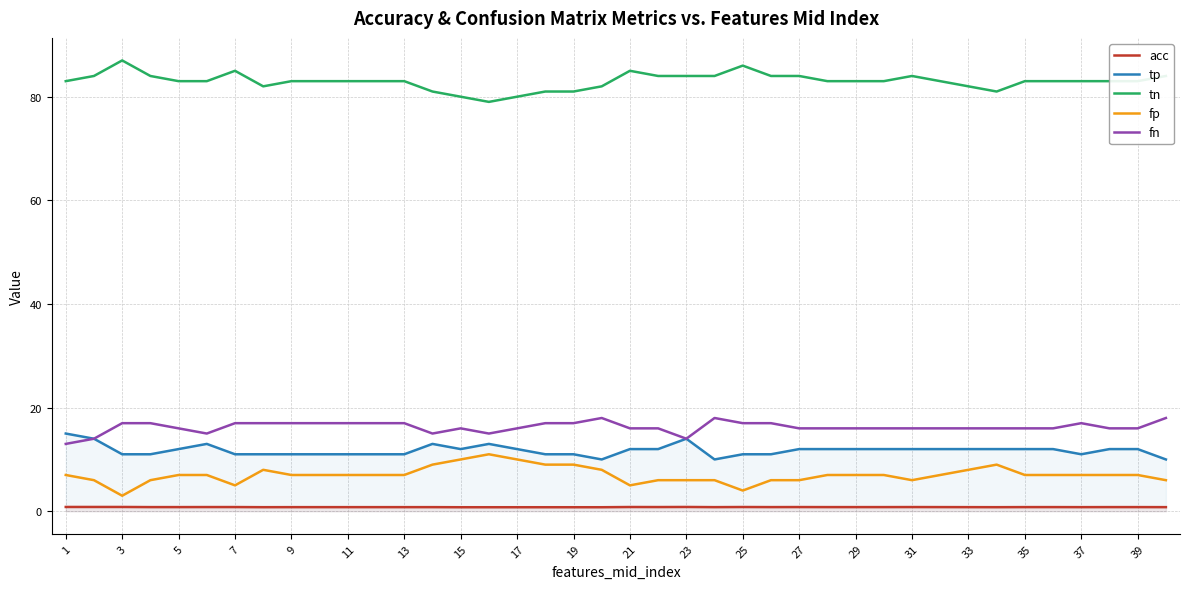

Reading right to left, list all the values displayed in this chart.

acc: 0.8	0.8	0.8	0.8	0.8	0.8	0.8	0.8	0.8	0.8	0.8	0.8	0.8	0.8	0.8	0.8	0.8	0.8	0.8	0.8	0.8	0.8	0.8	0.8	0.8	0.8	0.8	0.8	0.8	0.8	0.8	0.8	0.8	0.8	0.8	0.8	0.8	0.8	0.8	0.8
tp: 10.0	12.0	12.0	11.0	12.0	12.0	12.0	12.0	12.0	12.0	12.0	12.0	12.0	12.0	11.0	11.0	10.0	14.0	12.0	12.0	10.0	11.0	11.0	12.0	13.0	12.0	13.0	11.0	11.0	11.0	11.0	11.0	11.0	11.0	13.0	12.0	11.0	11.0	14.0	15.0
tn: 84.0	83.0	83.0	83.0	83.0	83.0	81.0	82.0	83.0	84.0	83.0	83.0	83.0	84.0	84.0	86.0	84.0	84.0	84.0	85.0	82.0	81.0	81.0	80.0	79.0	80.0	81.0	83.0	83.0	83.0	83.0	83.0	82.0	85.0	83.0	83.0	84.0	87.0	84.0	83.0
fp: 6.0	7.0	7.0	7.0	7.0	7.0	9.0	8.0	7.0	6.0	7.0	7.0	7.0	6.0	6.0	4.0	6.0	6.0	6.0	5.0	8.0	9.0	9.0	10.0	11.0	10.0	9.0	7.0	7.0	7.0	7.0	7.0	8.0	5.0	7.0	7.0	6.0	3.0	6.0	7.0
fn: 18.0	16.0	16.0	17.0	16.0	16.0	16.0	16.0	16.0	16.0	16.0	16.0	16.0	16.0	17.0	17.0	18.0	14.0	16.0	16.0	18.0	17.0	17.0	16.0	15.0	16.0	15.0	17.0	17.0	17.0	17.0	17.0	17.0	17.0	15.0	16.0	17.0	17.0	14.0	13.0